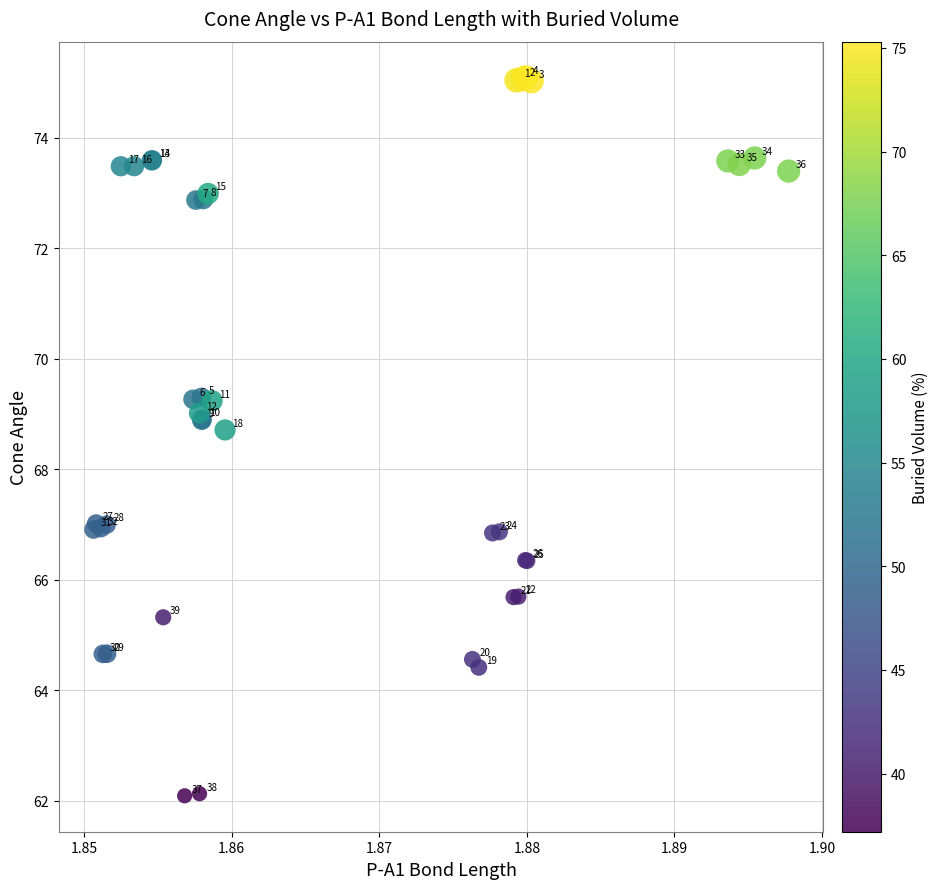

What Y value in the scatter plot is closest to 68?

68.7